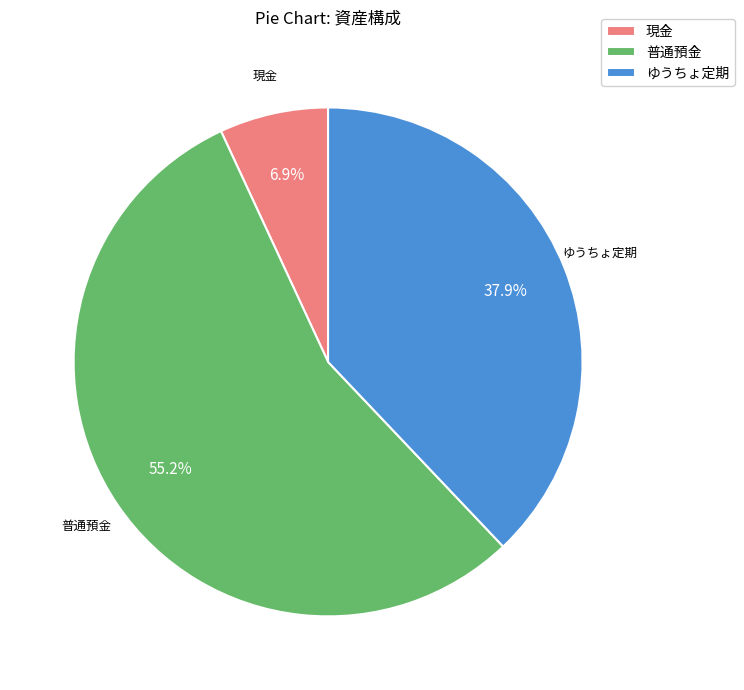

How many slices are in this pie chart?

3